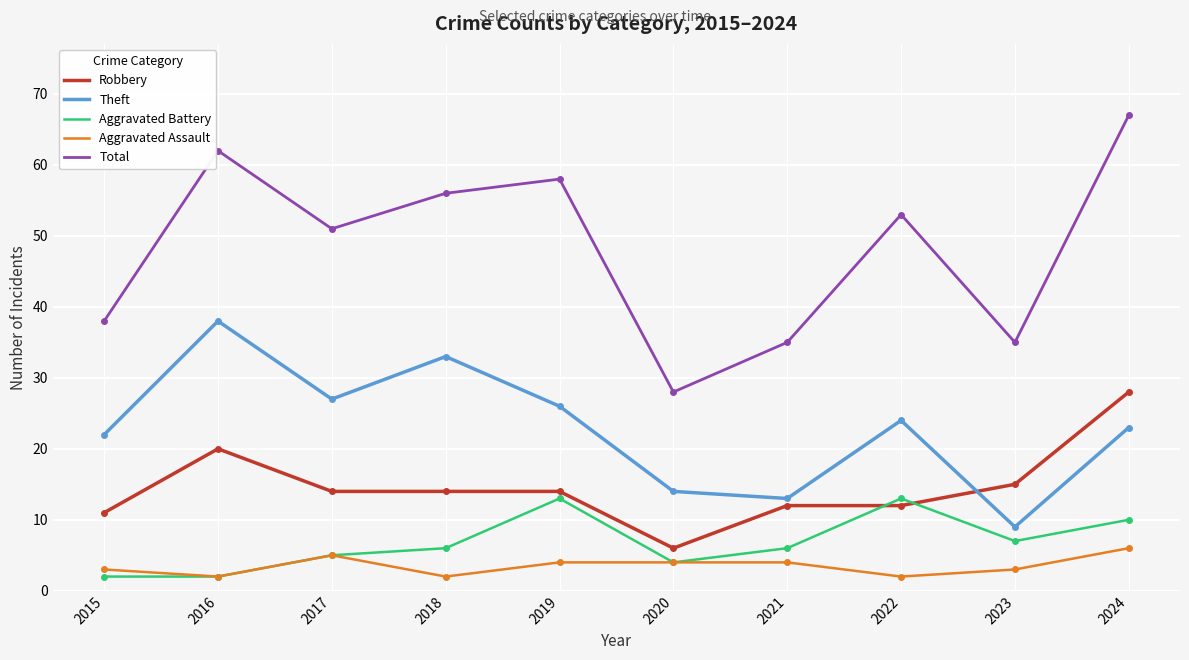

The Total series shows 102 at 2024. True or false?

False